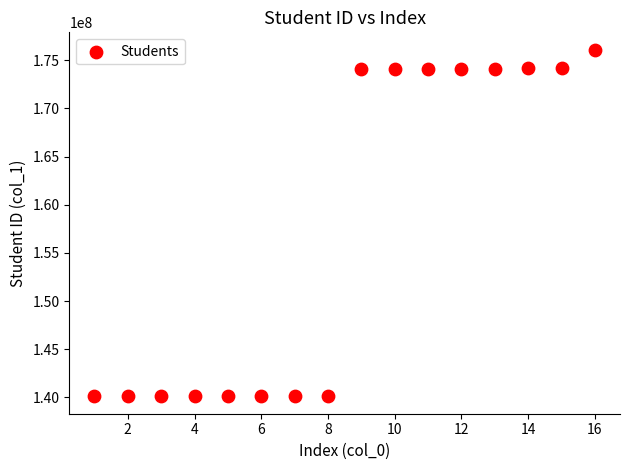

What is the range of X values (max minus min)?

15